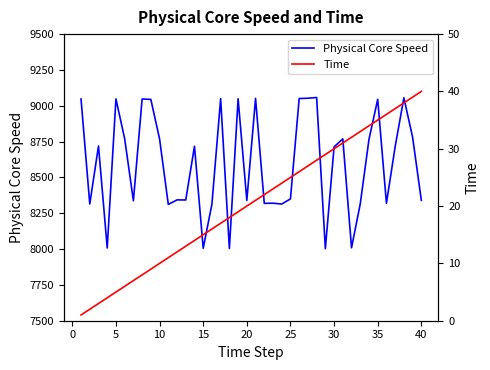

True or false: Physical Core Speed has more than 2 interior local peaks.

True